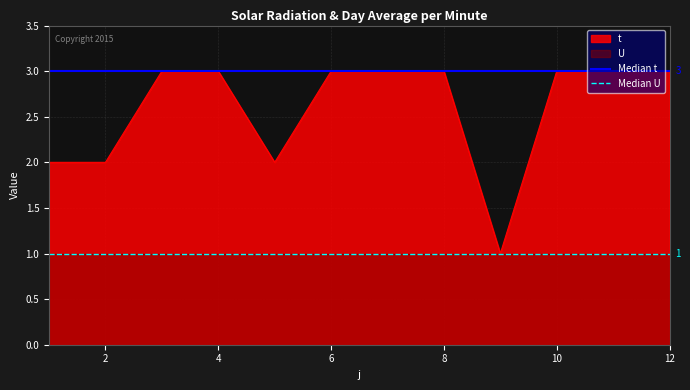

The t series shows 3 at 6. True or false?

True